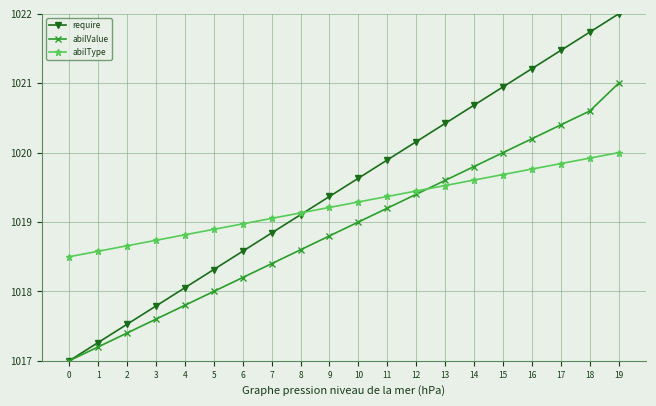

Rank the categories by require value from highest to lowest.

19, 18, 17, 16, 15, 14, 13, 12, 11, 10, 9, 8, 7, 6, 5, 4, 3, 2, 1, 0